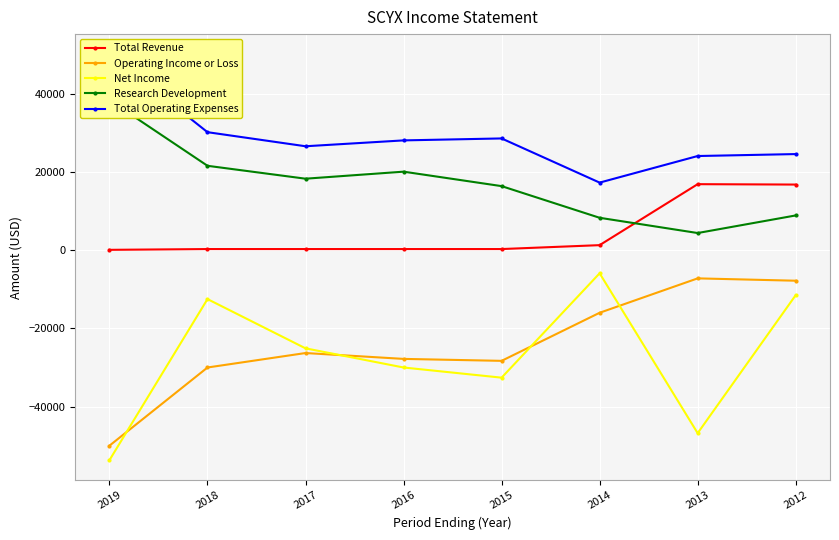

Reading left to right, what are all the values shown in this chart?

Total Revenue: 100	300	300	300	300	1300	16900	16800
Operating Income or Loss: -50000	-30000	-26300	-27800	-28300	-16000	-7200	-7800
Net Income: -53700	-12500	-25100	-30000	-32600	-5900	-46800	-11500
Research Development: 38400	21600	18300	20100	16400	8300	4400	8900
Total Operating Expenses: 50100	30200	26600	28100	28600	17300	24100	24600